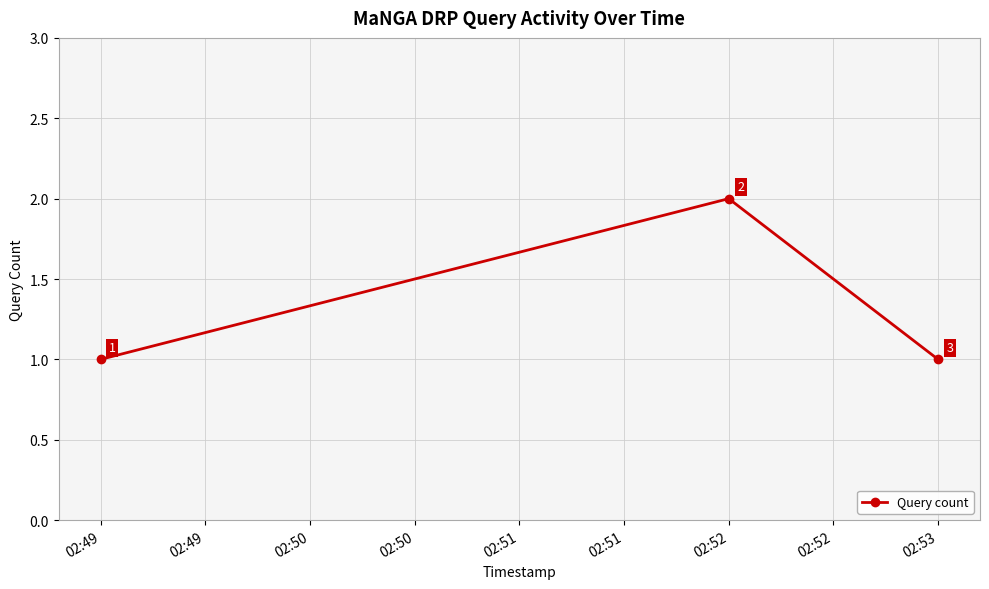

Which label corresponds to the largest value in the chart?

02:52